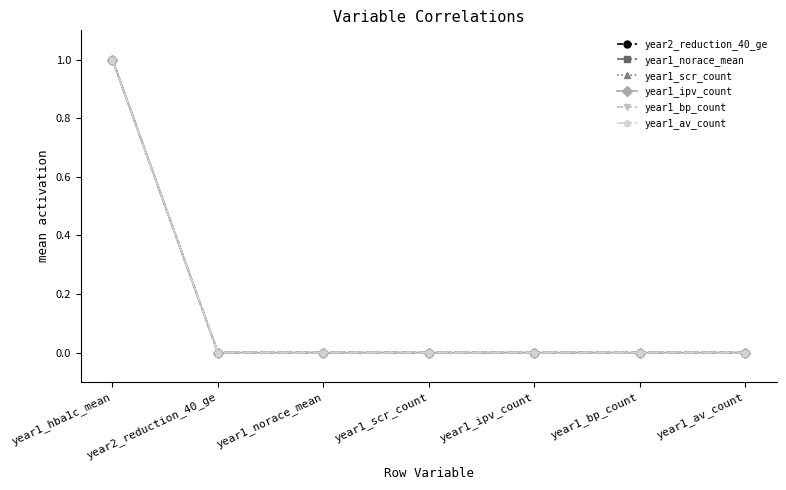

Does the chart have visible grid lines?

No